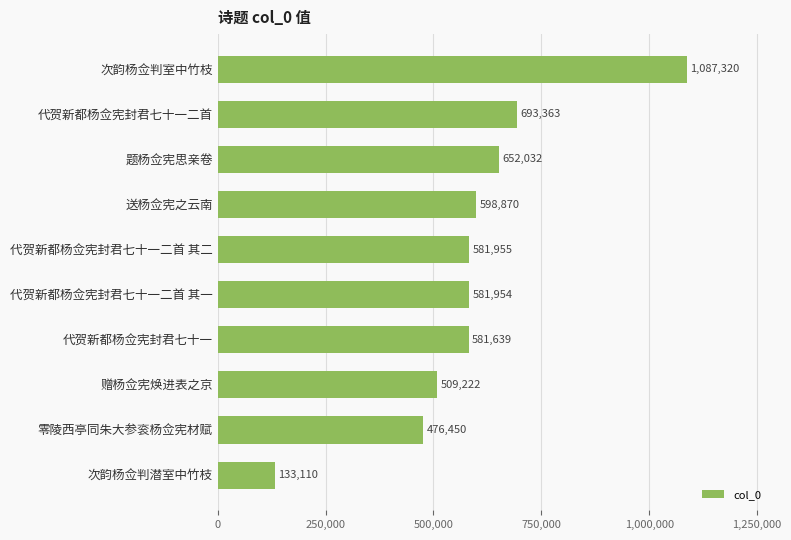

At which label is the value closest to 610215?

送杨佥宪之云南